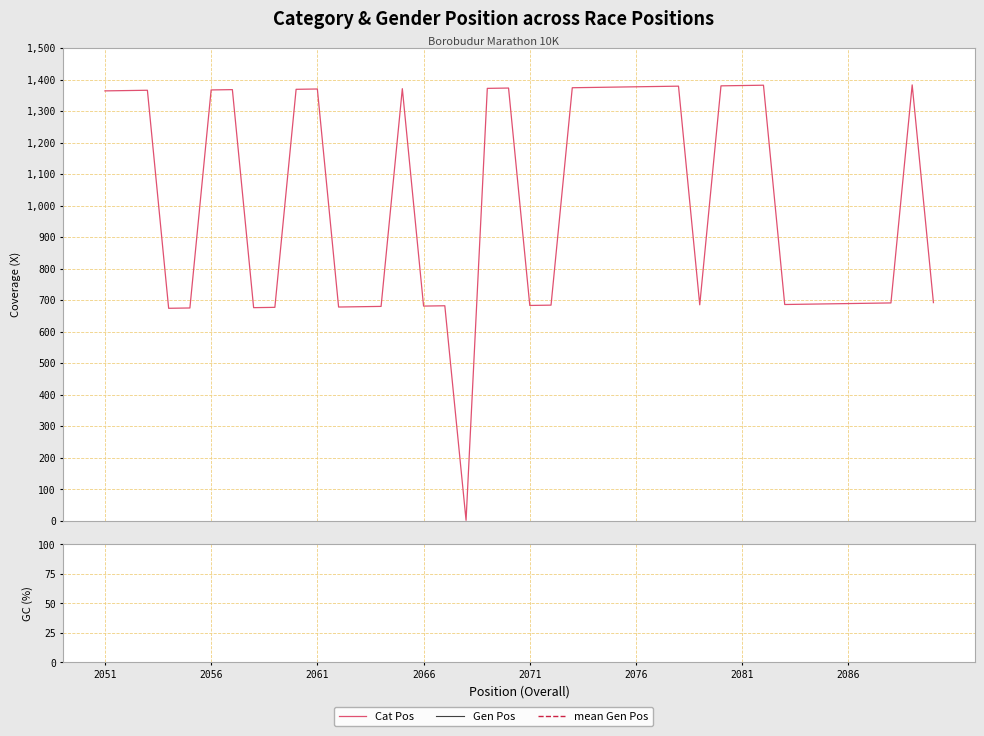

Reading left to right, list all the values displayed in this chart.

Cat Pos: 2051=1364	2052=1365	2053=1366	2054=674	2055=675	2056=1367	2057=1368	2058=676	2059=677	2060=1369	2061=1370	2062=678	2063=679	2064=680	2065=1371	2066=681	2067=682	2068=1	2069=1372	2070=1373	2071=683	2072=684	2073=1374	2074=1375	2075=1376	2076=1377	2077=1378	2078=1379	2079=685	2080=1380	2081=1381	2082=1382	2083=686	2084=687	2085=688	2086=689	2087=690	2088=691	2089=1383	2090=692
Gen Pos: 2051=1373	2052=1374	2053=1375	2054=679	2055=680	2056=1376	2057=1377	2058=681	2059=682	2060=1378	2061=1379	2062=683	2063=684	2064=685	2065=1380	2066=686	2067=687	2068=1381	2069=1382	2070=1383	2071=688	2072=689	2073=1384	2074=1385	2075=1386	2076=1387	2077=1388	2078=1389	2079=690	2080=1390	2081=1391	2082=1392	2083=691	2084=692	2085=693	2086=694	2087=695	2088=696	2089=1393	2090=697